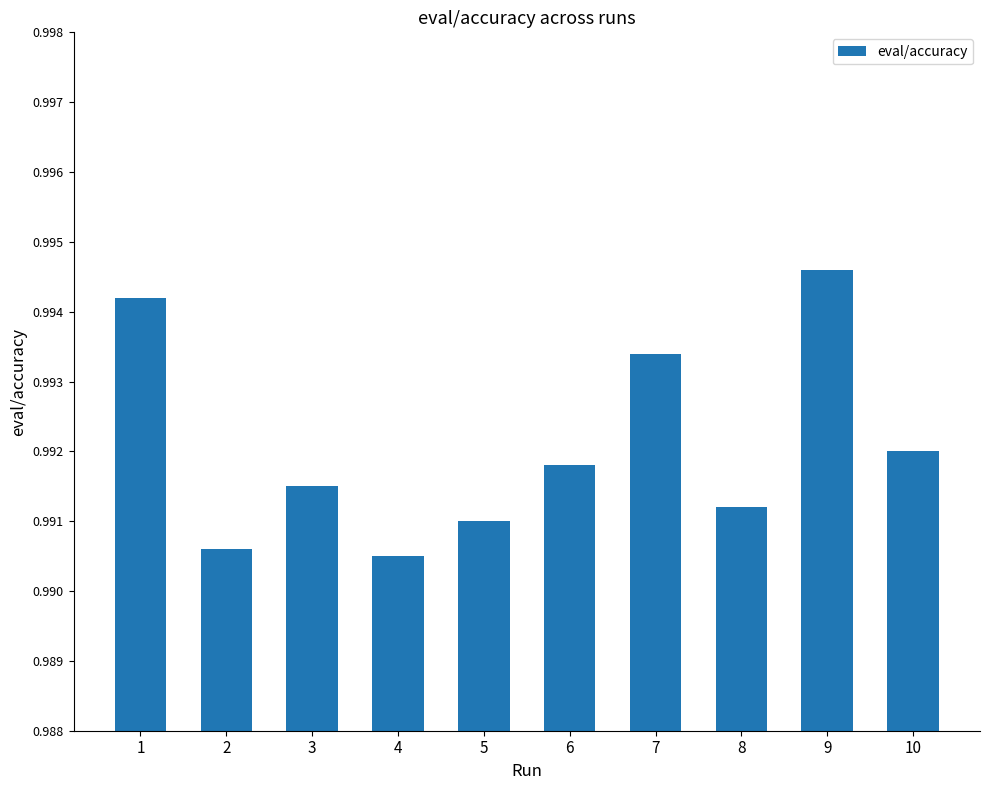

True or false: the data shows 1.6 at 7.

False